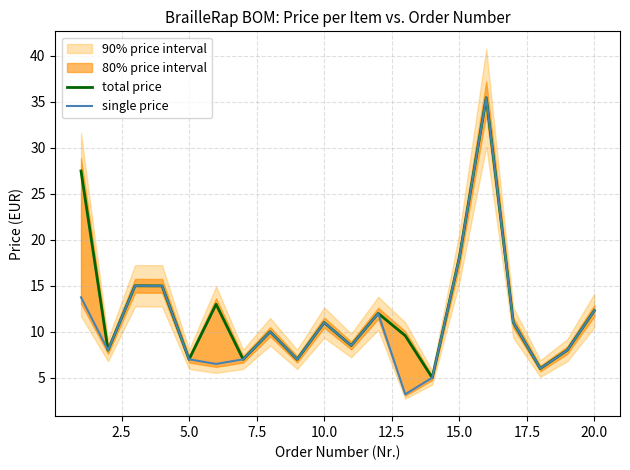

Reading left to right, extract all data points from this chart.

total price: 27.5	8.0	15.0	15.0	7.0	13.0	7.0	10.0	7.0	11.0	8.5	12.0	9.6	5.0	18.0	35.5	11.0	6.0	8.0	12.3
single price: 13.7	8.0	15.0	15.0	7.0	6.5	7.0	10.0	7.0	11.0	8.5	12.0	3.2	5.0	18.0	35.5	11.0	6.0	8.0	12.3